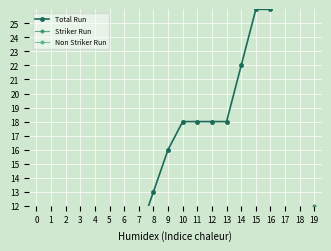

Between which two adjacent categories do Non Striker Run and Striker Run first intersect?

1 and 2